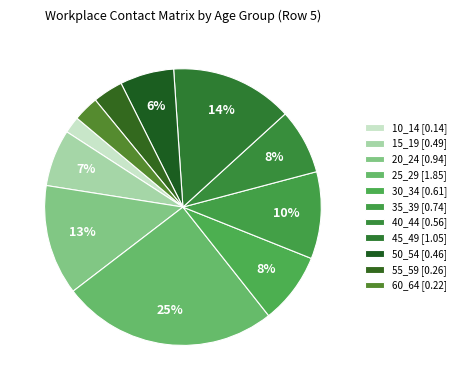

Does 35_39 account for over 50% of the chart?

No